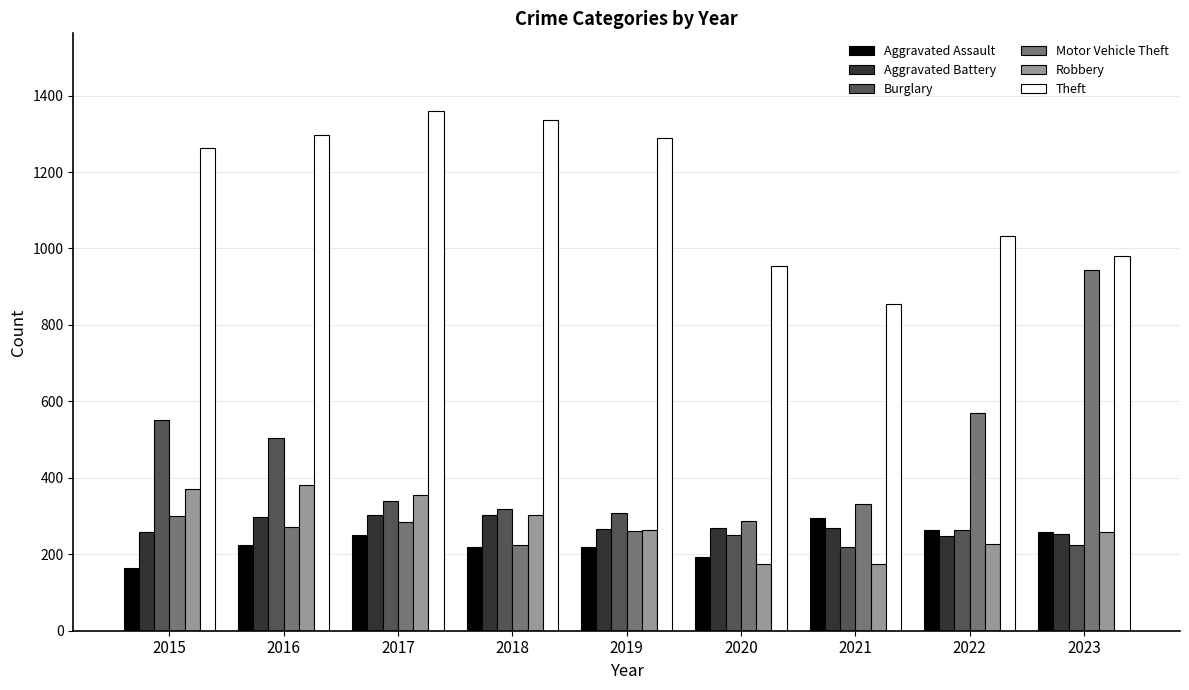

What is the value of the Aggravated Assault bar at the 3rd from the left?

251